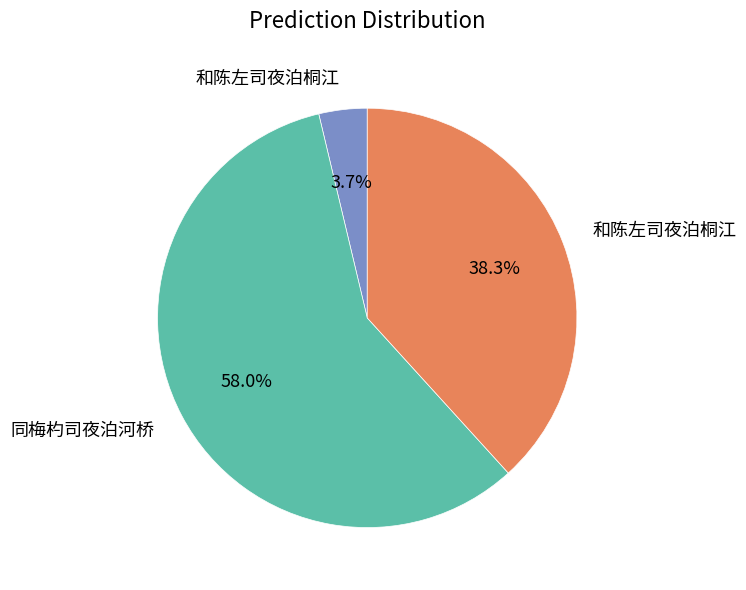

Does any single category account for the majority?

Yes